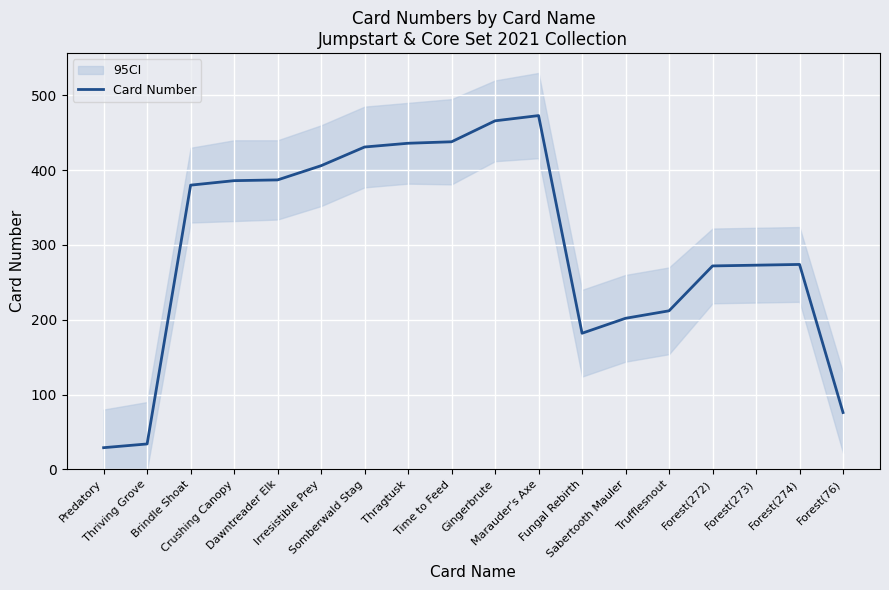

Reading left to right, what are all the values shown in this chart?

29	34	380	386	387	406	431	436	438	466	473	182	202	212	272	273	274	76